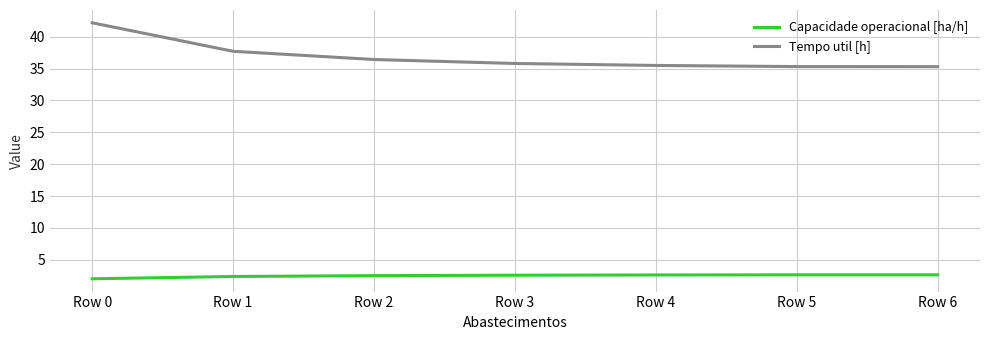

True or false: Tempo util [h] has more than 2 interior local peaks.

False